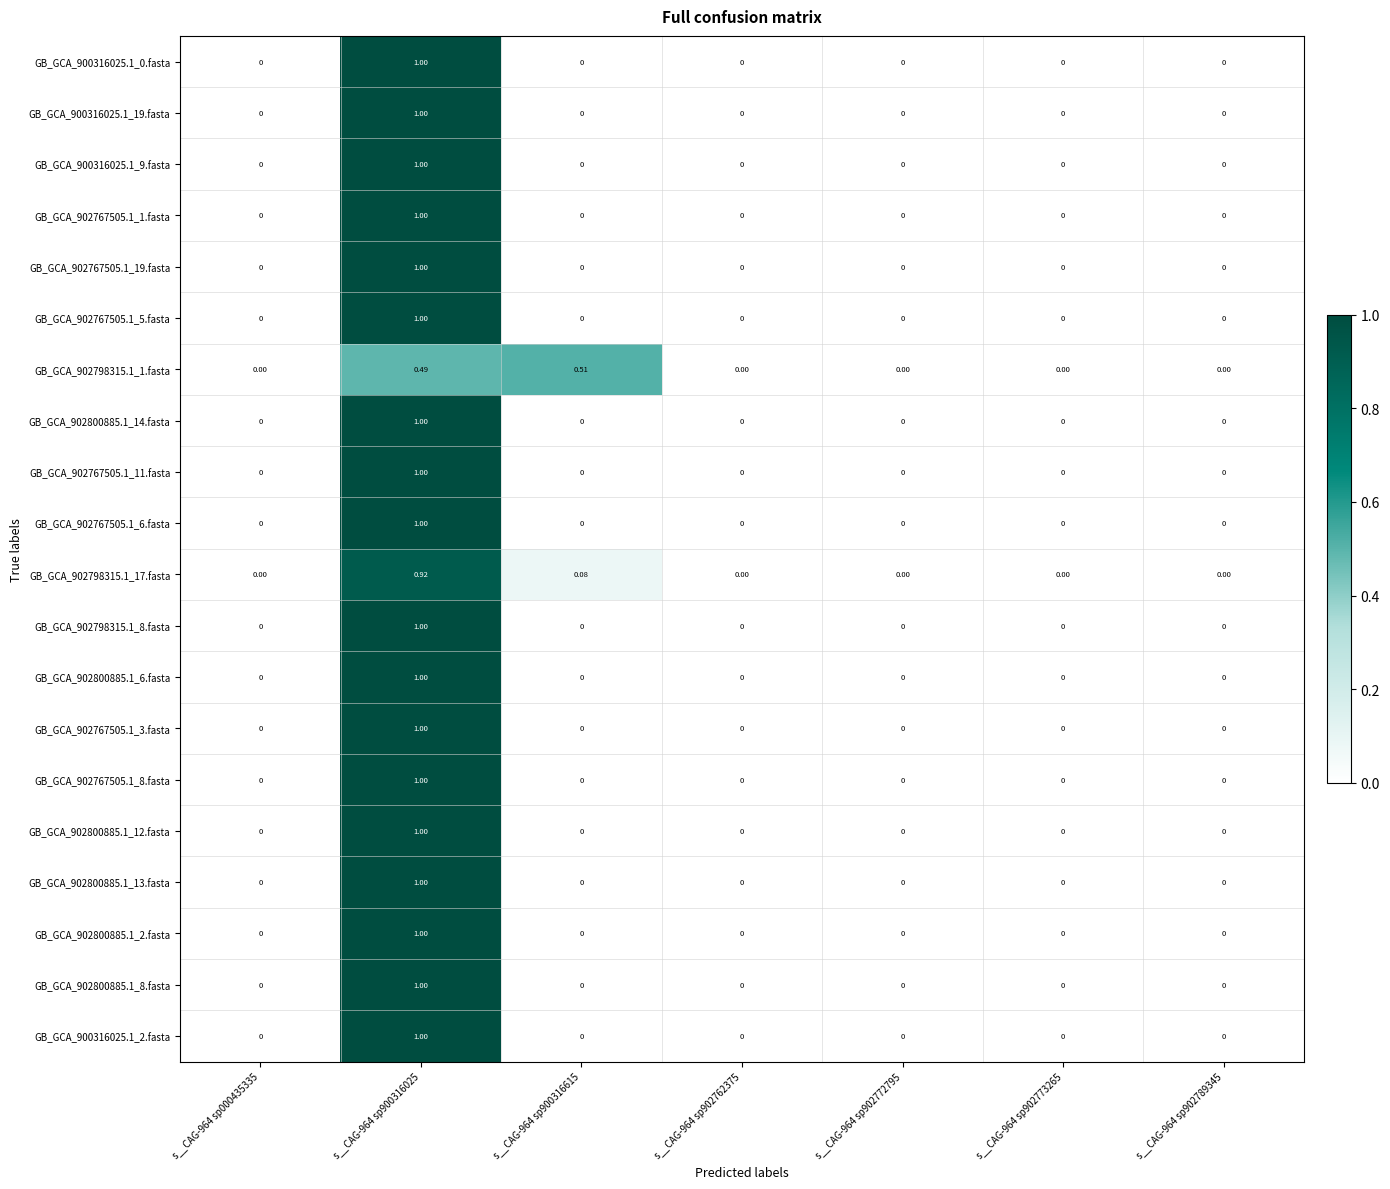

Is the value of GB_GCA_900316025.1_0.fasta at s__CAG-964 sp900316025 greater than the value of GB_GCA_902800885.1_8.fasta at s__CAG-964 sp902772795?

Yes